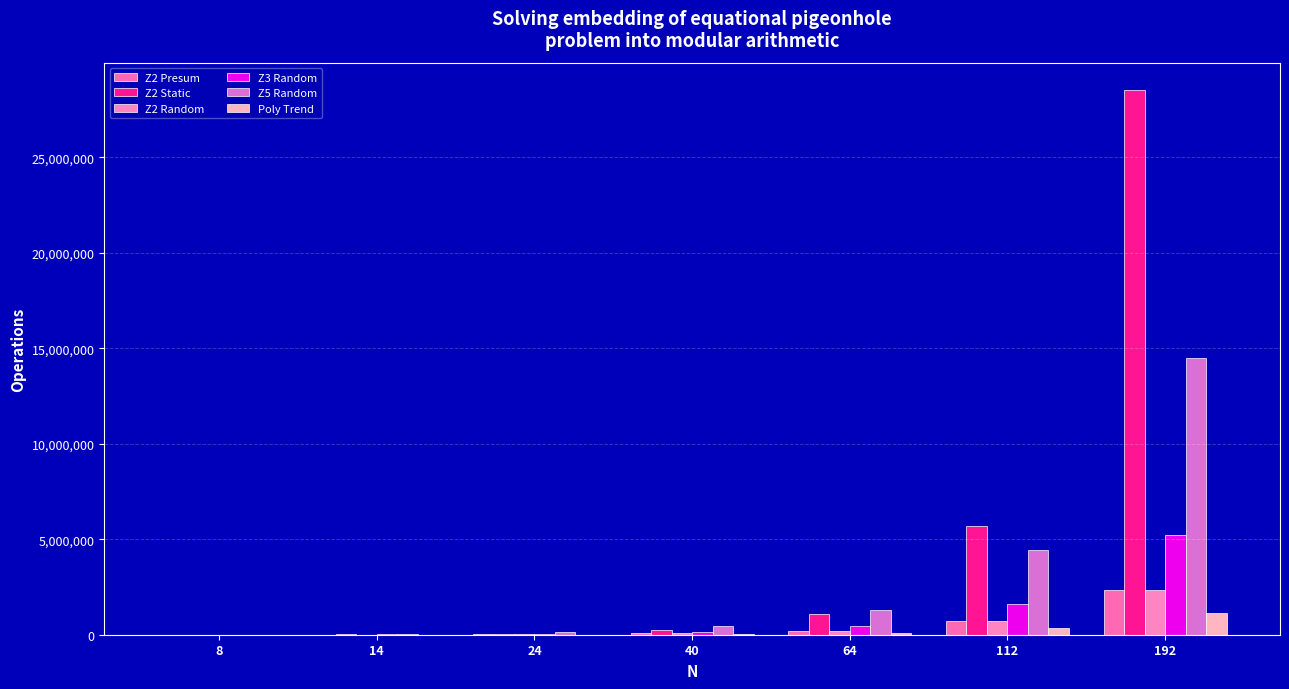

At which category is the sum across all series the highest?

192